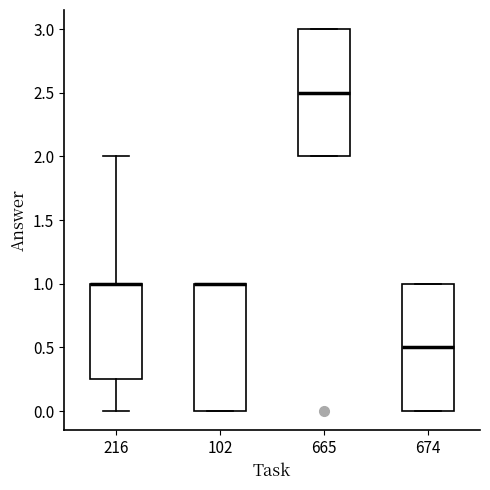

Reading left to right, transcribe this box plot: for each box, give where its median line is, the range the box spans, and where its two whiskers end, as read against the y-axis. The values are not printed on the chart, so give them approximately, as read against the axis.

216: median 1.00 (drawn on the box's upper edge), box 0.25 to 1.00, whiskers 0.00 to 2.00
102: median 1.00 (drawn on the box's upper edge), box 0.00 to 1.00, whiskers 0.00 to 1.00
665: median 2.50, box 2.00 to 3.00, whiskers 2.00 to 3.00
674: median 0.50, box 0.00 to 1.00, whiskers 0.00 to 1.00